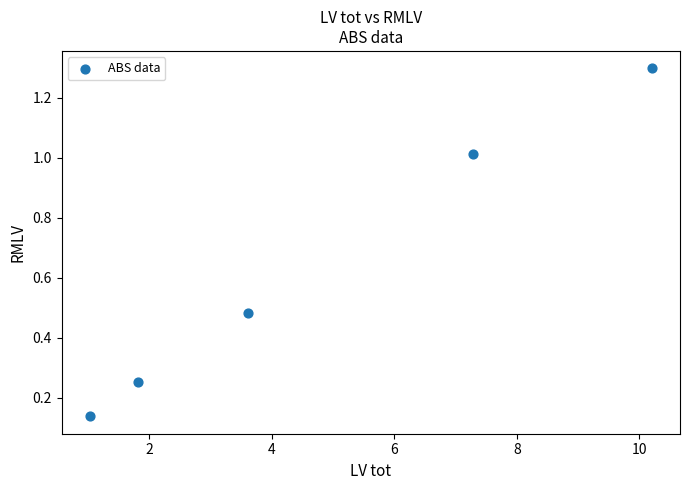

What is the range of X values (max minus min)?

9.2